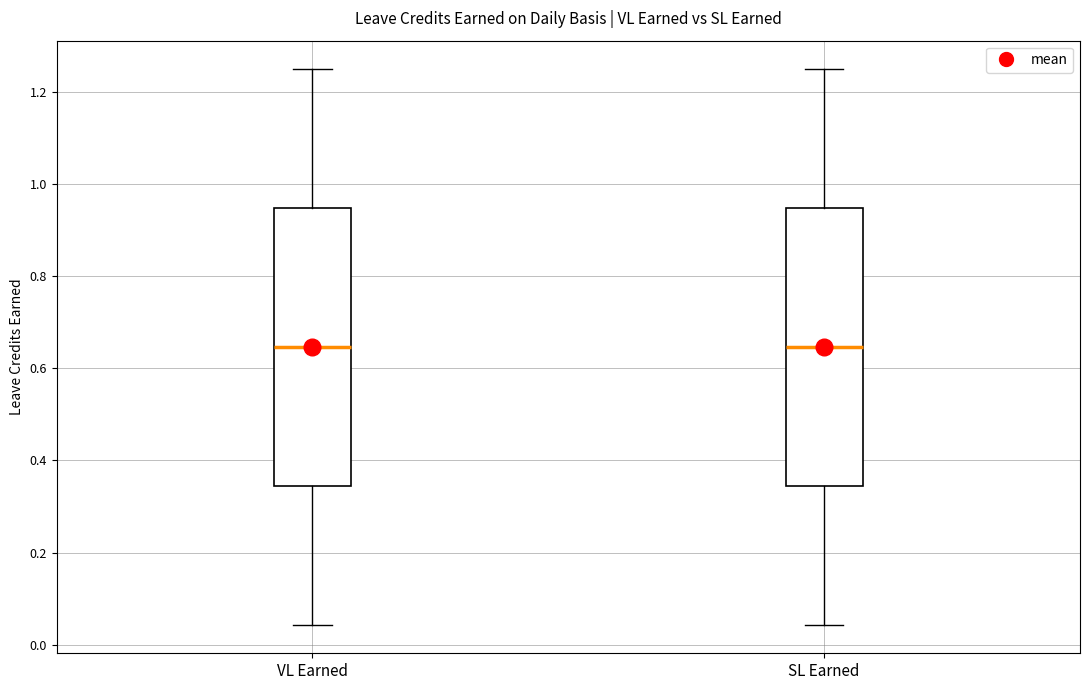

Reading left to right, read every box against the y-axis: the position of its median line, the range the box covers, and the ends of its whiskers. The values are not printed on the chart, so give them approximately, as read against the axis.

VL Earned: median 0.64, box 0.34 to 0.94, whiskers 0.04 to 1.26
SL Earned: median 0.64, box 0.34 to 0.94, whiskers 0.04 to 1.26